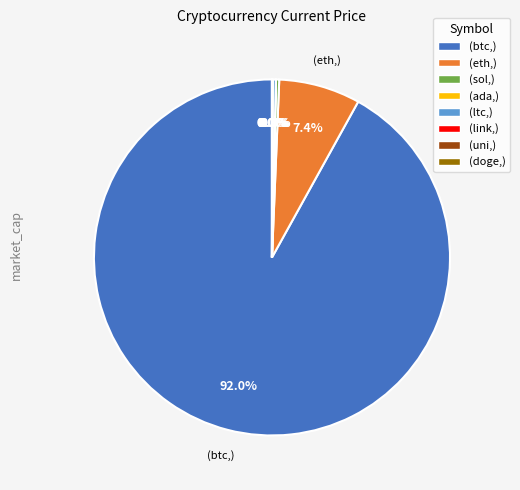

Between (ltc,) and (eth,), which is larger?

(eth,)